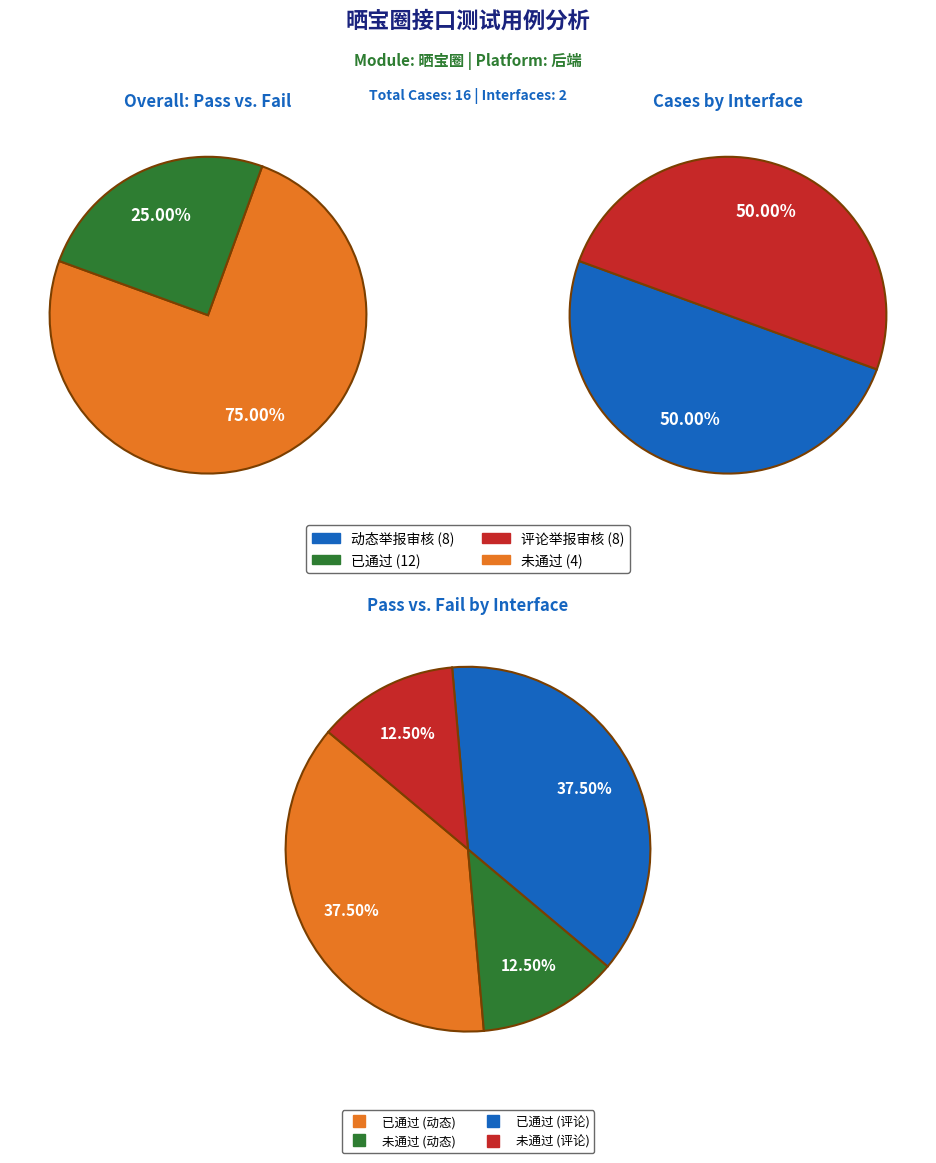

What is the ratio of the value at 未通过 to the value at 已通过?

0.3